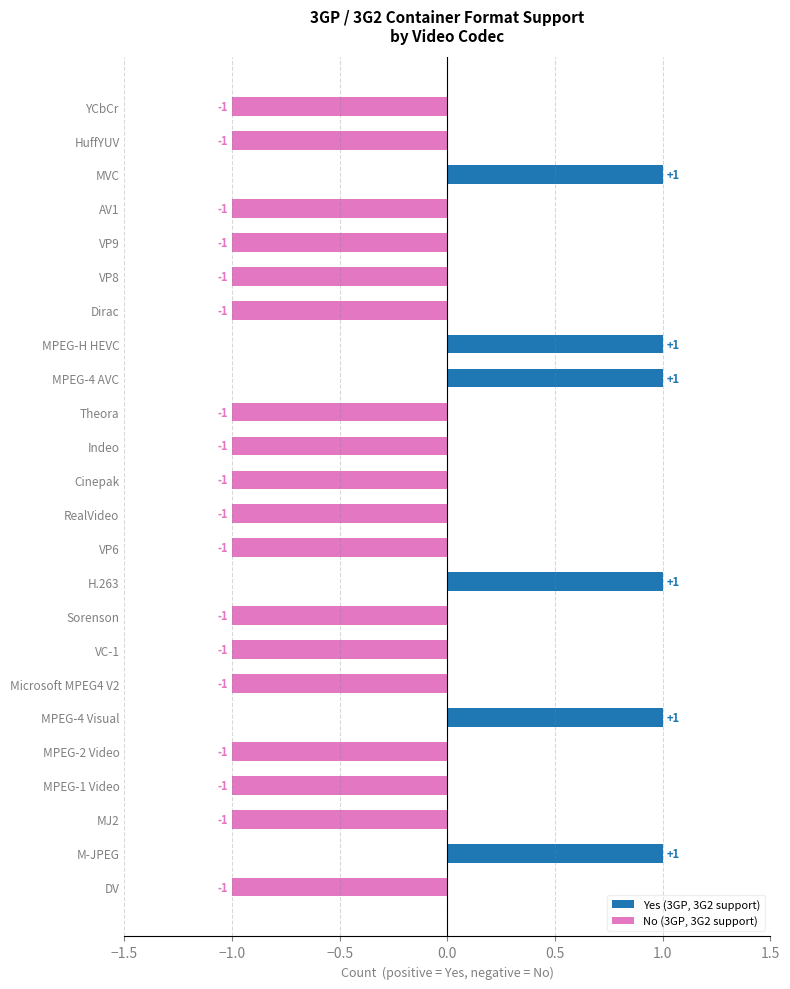

How many groups of bars are there?

24